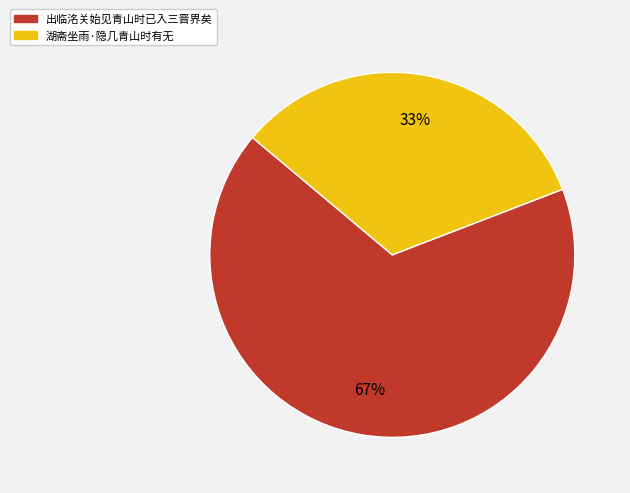

Rank the categories by value from lowest to highest.

湖斋坐雨·隐几青山时有无, 出临洺关始见青山时已入三晋界矣